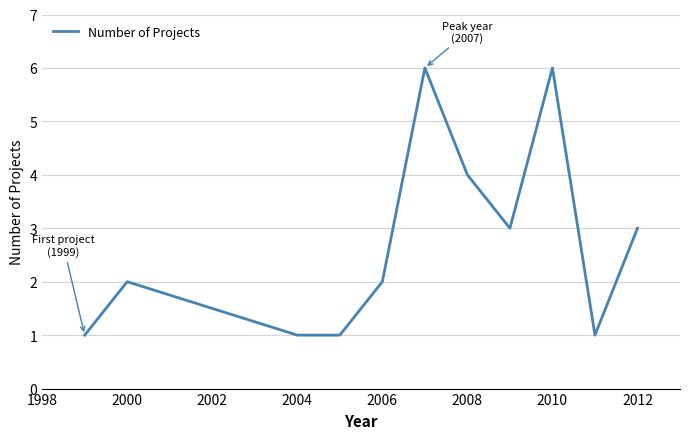

What is the difference between the maximum and minimum values?

5